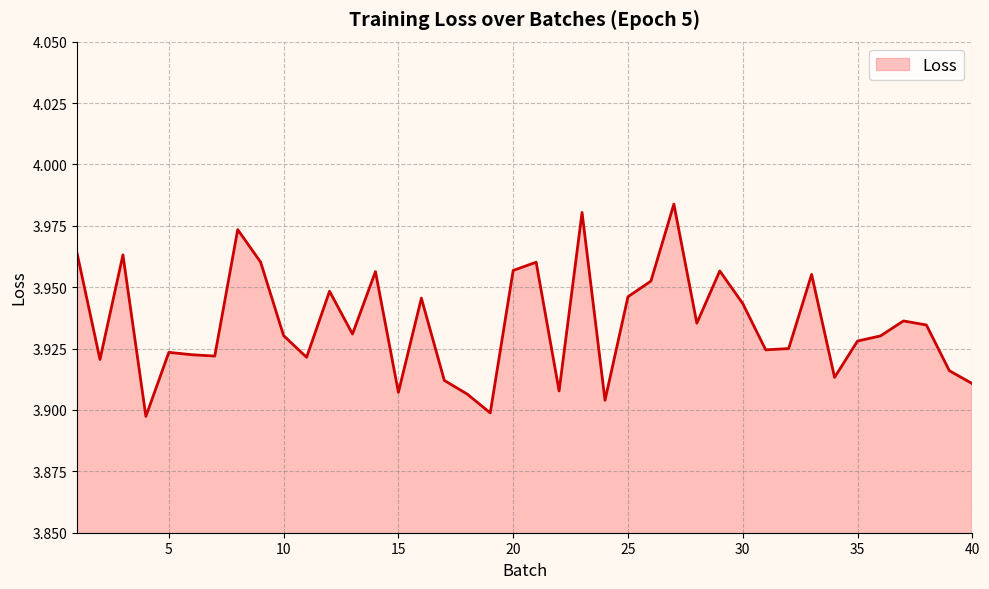

What is the difference between the maximum and minimum values?

0.1